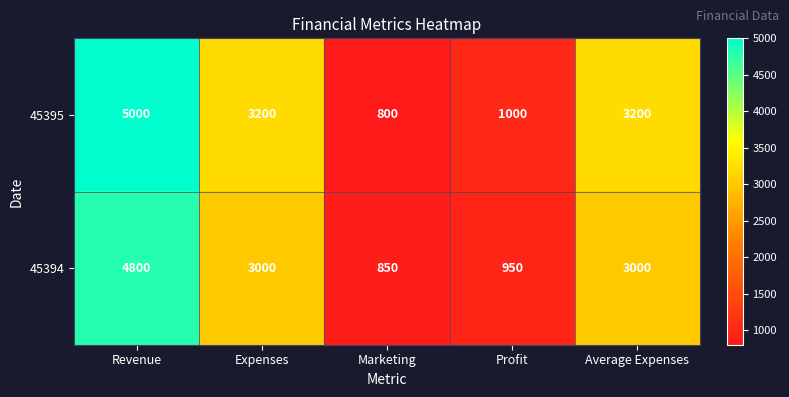

Reading left to right, what are all the values shown in this chart?

45395: 5000	3200	800	1000	3200
45394: 4800	3000	850	950	3000